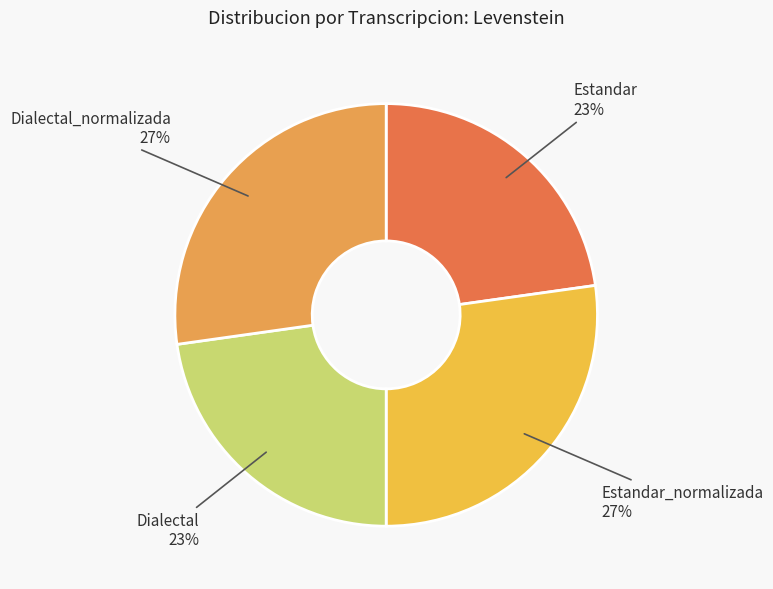

To the nearest percent, what is the average slice percentage?

25%